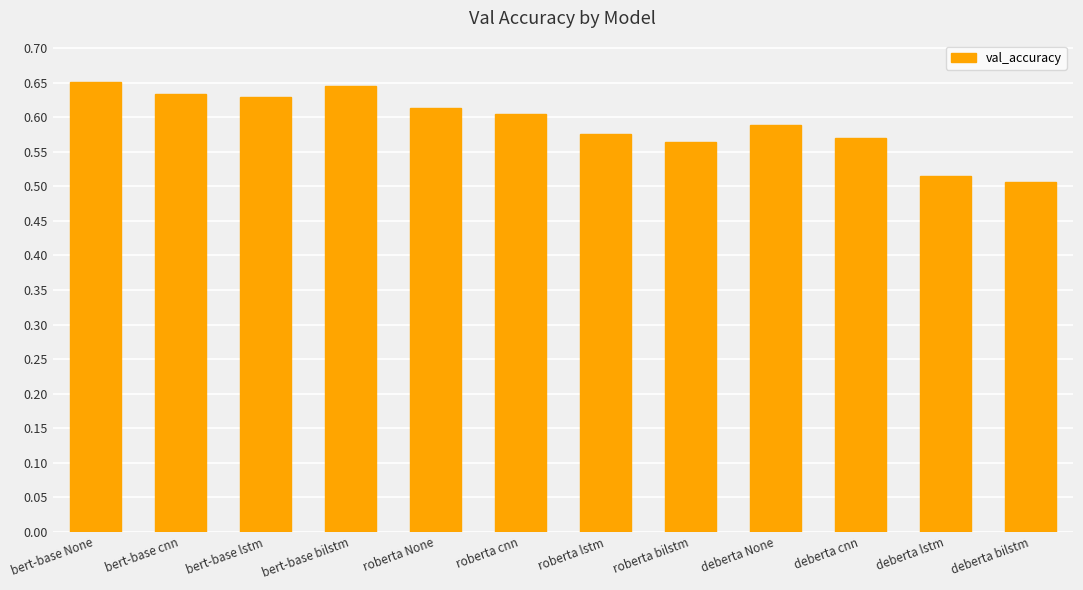

Does the chart contain any negative values?

No